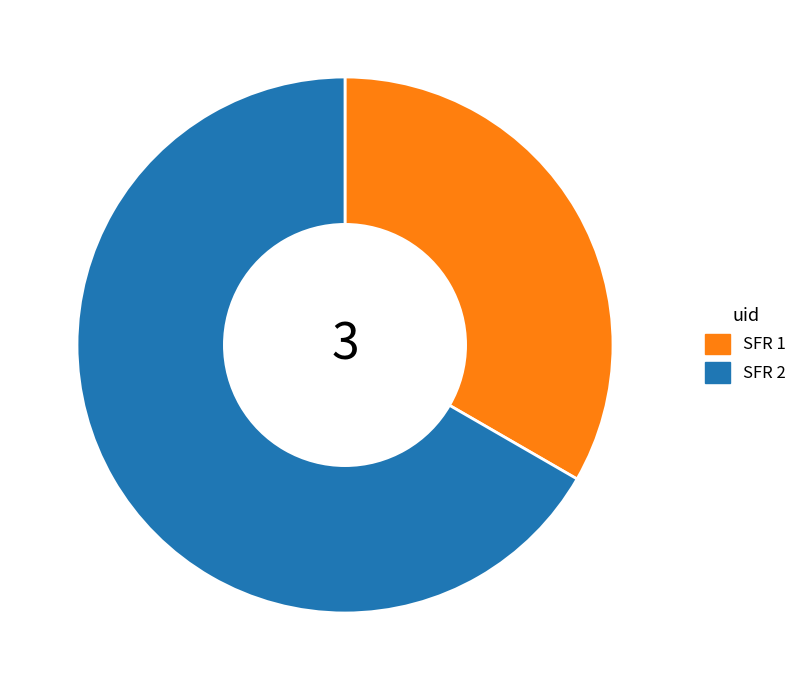

Rank the categories by value from lowest to highest.

SFR 1, SFR 2